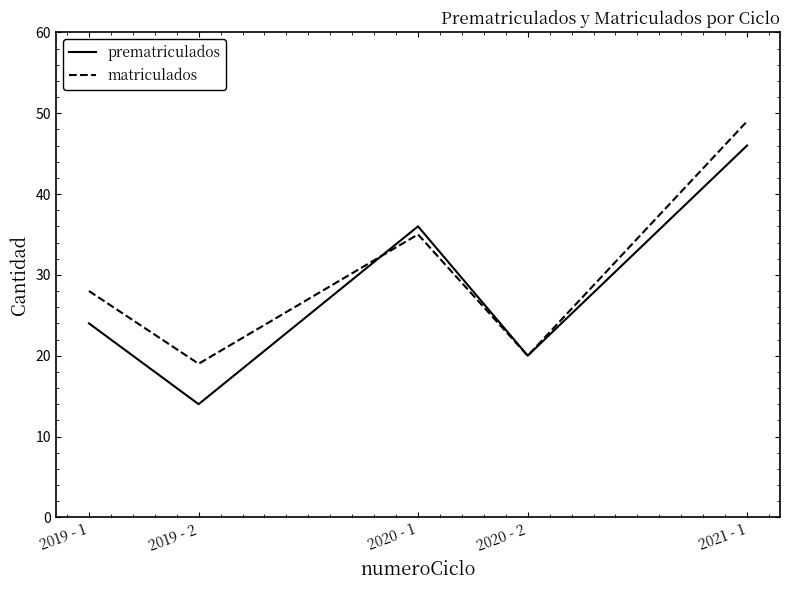

How many series are shown in this chart?

2